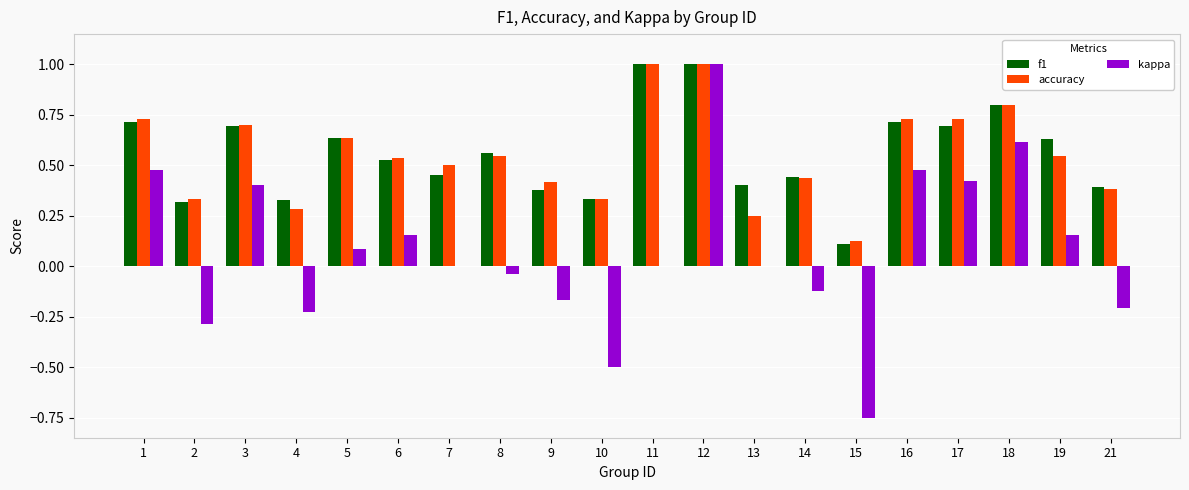

What is the maximum value for accuracy?

1.0